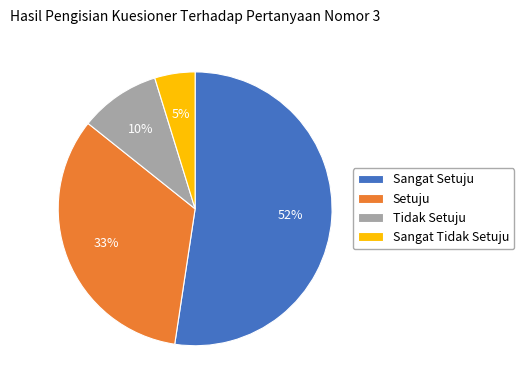

Rank the categories by value from highest to lowest.

Sangat Setuju, Setuju, Tidak Setuju, Sangat Tidak Setuju